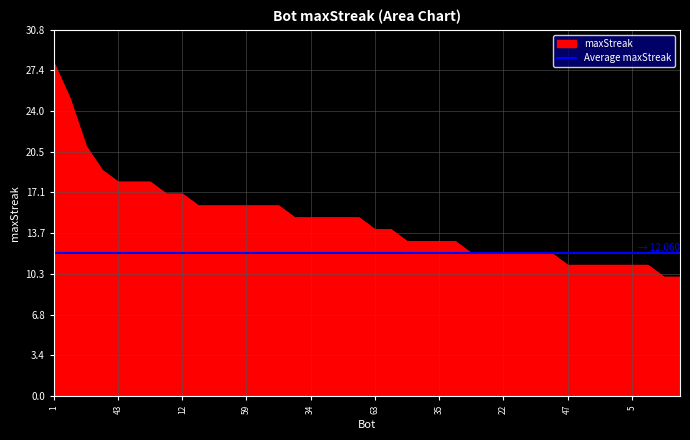

Read the value at 42.

15